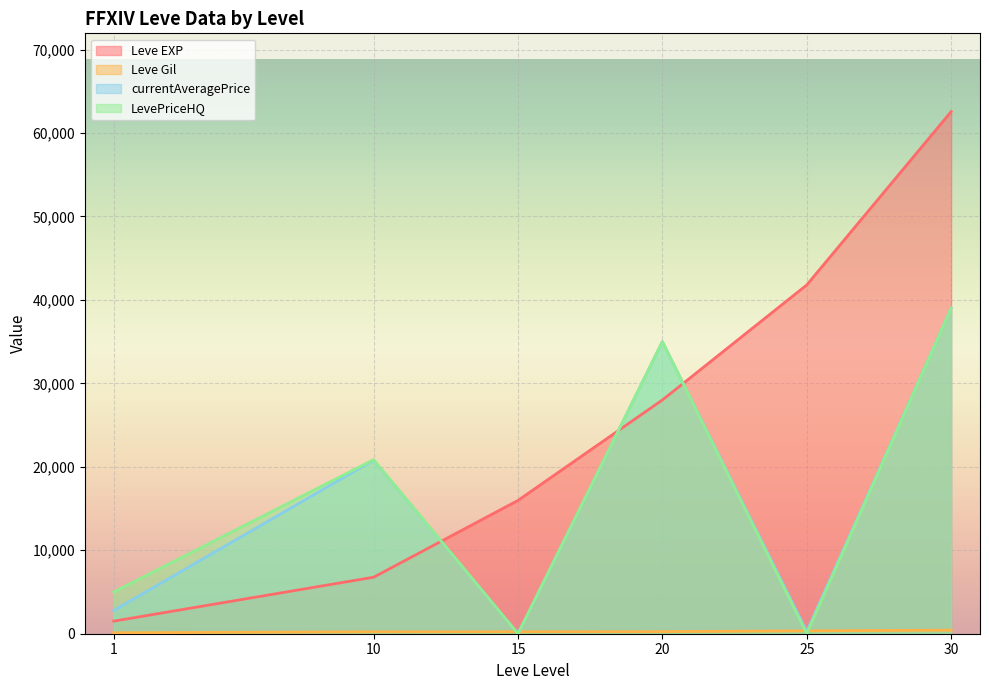

What is the spread (max minus min) of values at 1?

4889.0